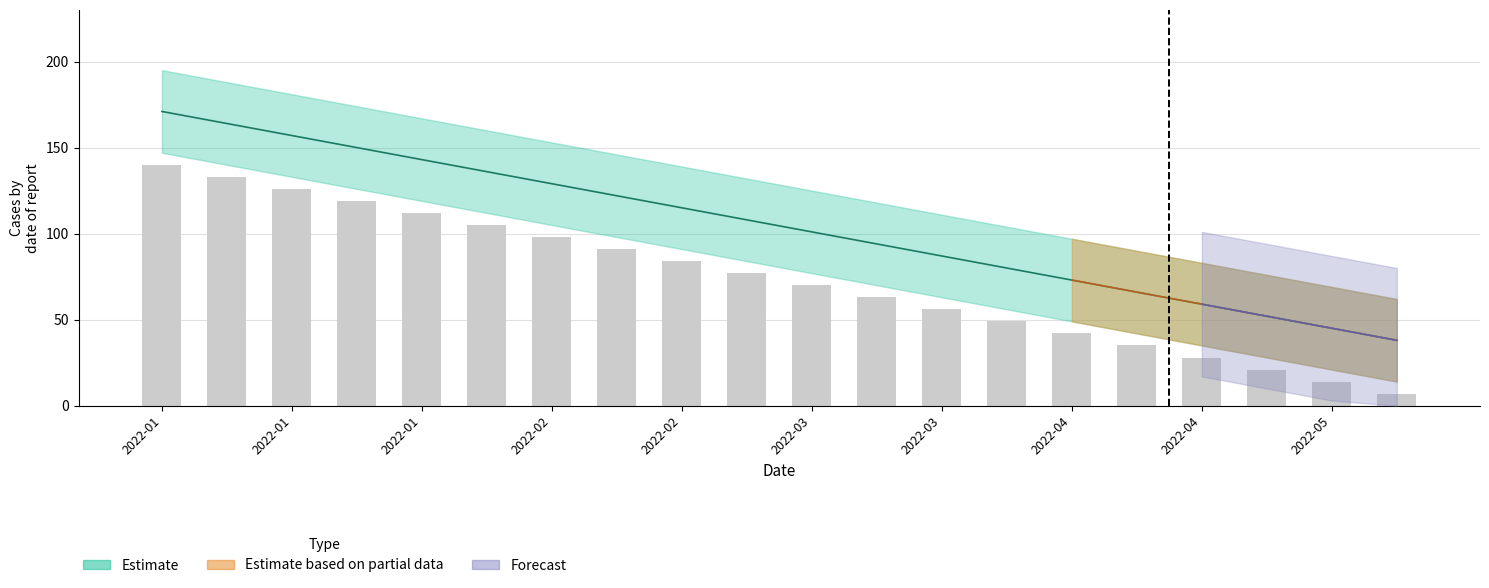

How many values exceed 77?

9